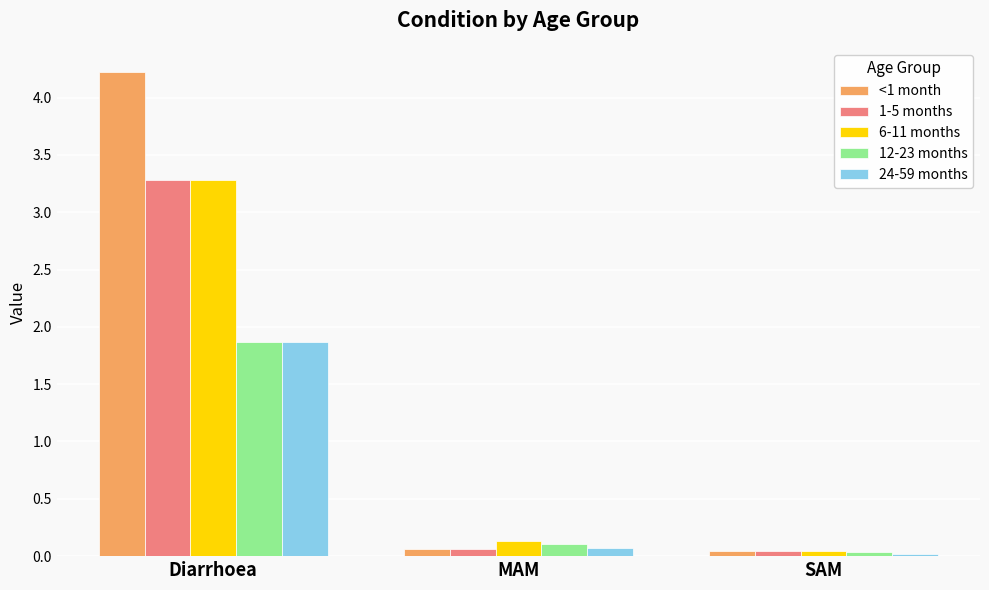

What is the label of the 2nd bar from the right?

MAM